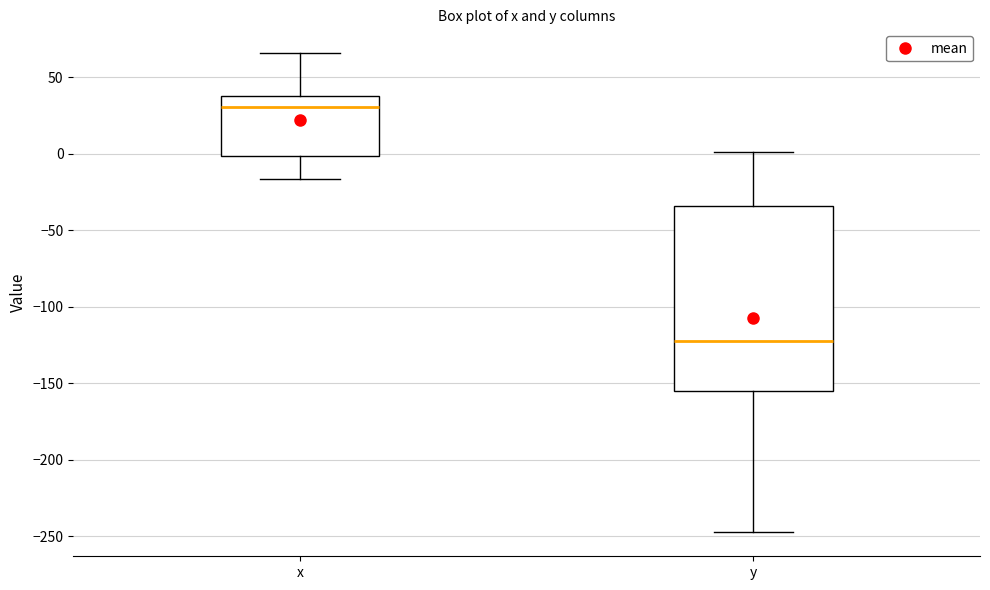

Reading left to right, read every box against the y-axis: the position of its median line, the range the box covers, and the ends of its whiskers. The values are not printed on the chart, so give them approximately, as read against the axis.

x: median 30, box 0 to 40, whiskers -15 to 65
y: median -120, box -155 to -35, whiskers -245 to 0